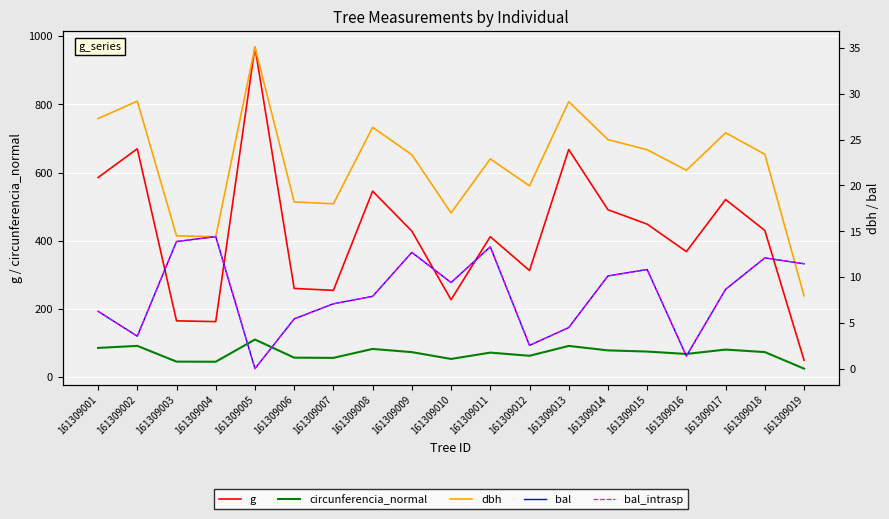

At which label does g first exceed 428?

161309001